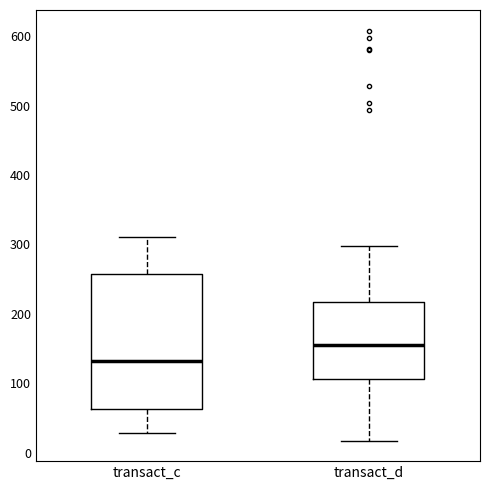

Where is the upper edge of the box for transact_d on the y-axis? The values are not printed on the chart, so give them approximately, as read against the axis.

220